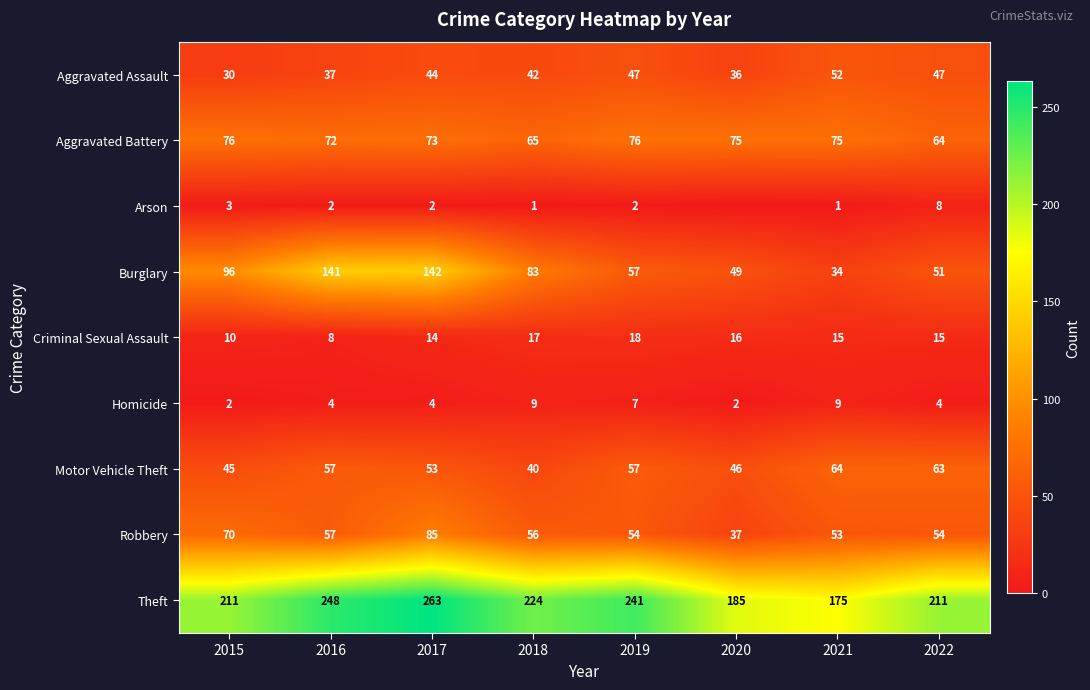

The value of Arson at 2016 is 2. True or false?

True